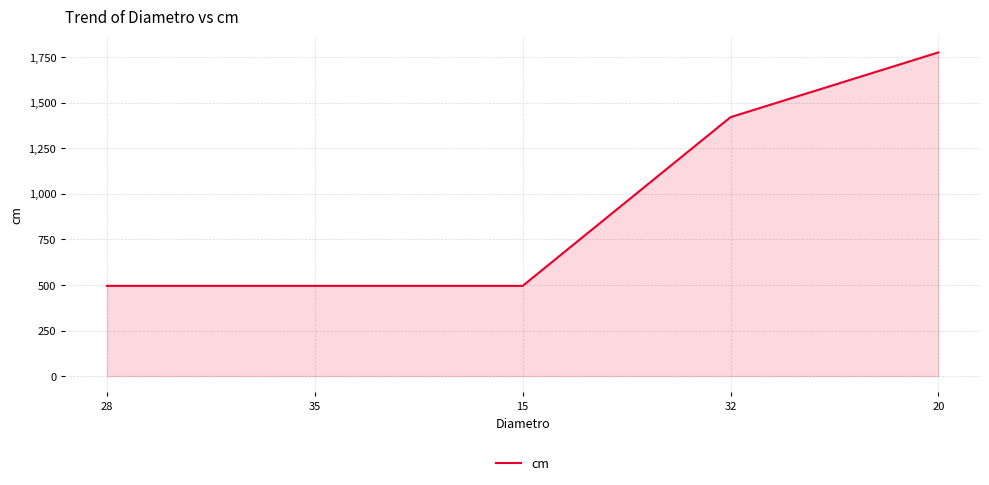

What is the difference between the maximum and minimum values?

1280